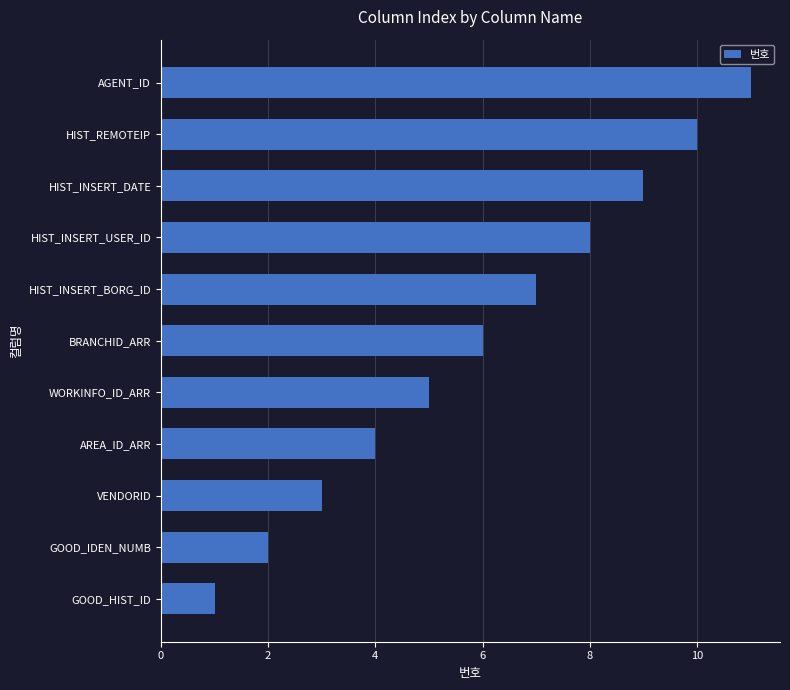

What is the change in value from GOOD_HIST_ID to VENDORID?

+2